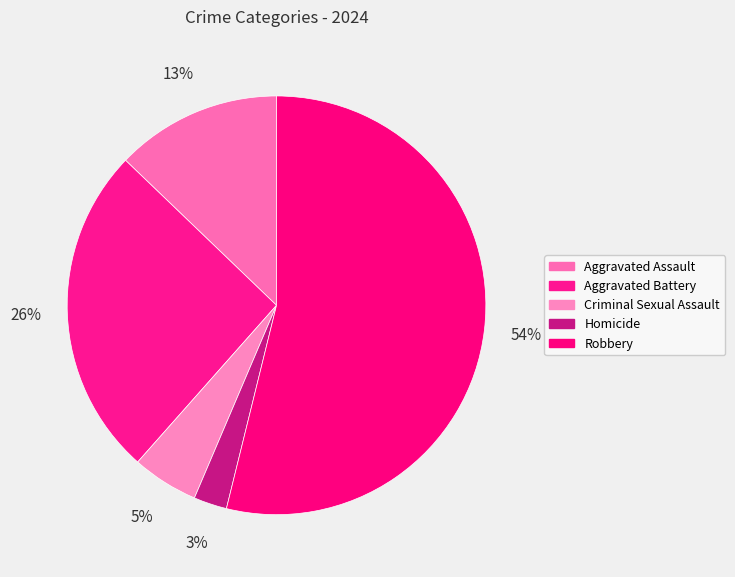

What percentage is the Homicide slice, to the nearest percent?

3%